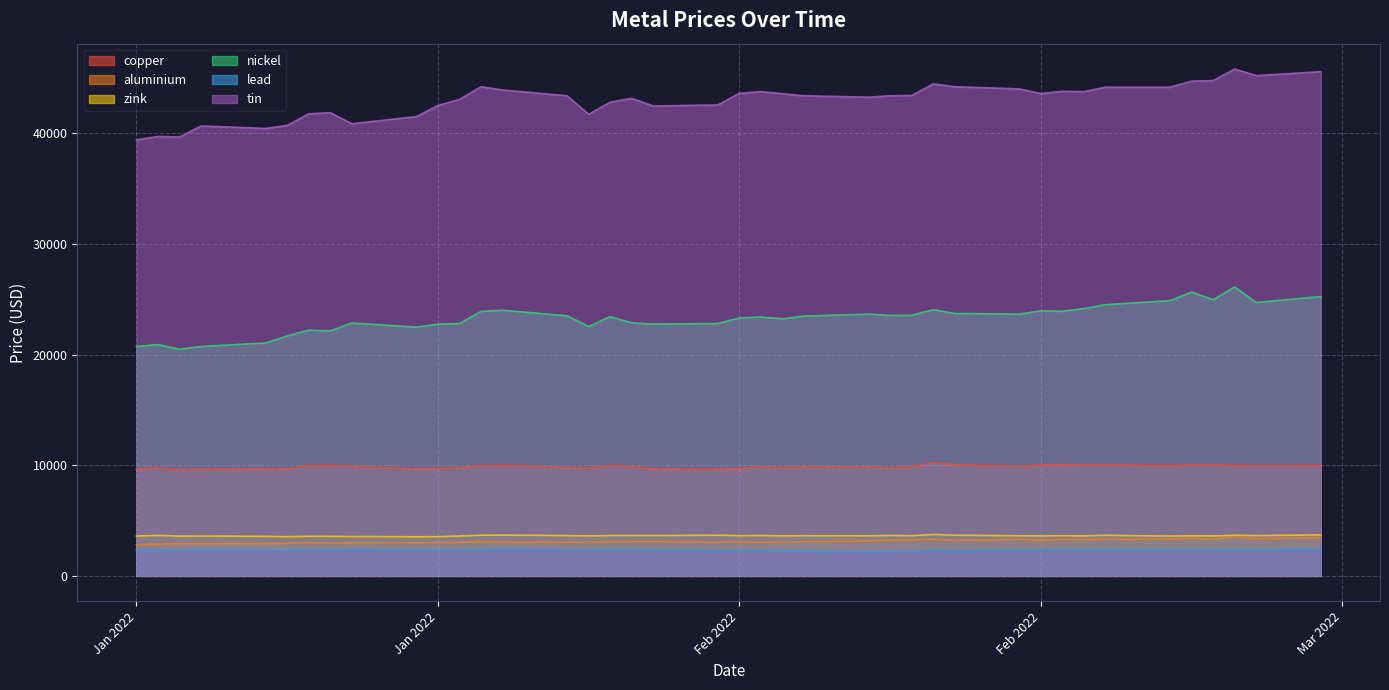

Reading left to right, extract all data points from this chart.

copper: 9660.0	9778.0	9565.0	9615.0	9665.0	9662.0	9945.0	9972.0	9900.0	9674.5	9707.0	9801.0	9925.0	9970.0	9800.0	9744.0	9965.0	9872.0	9678.0	9620.0	9701.0	9880.0	9785.0	9875.0	9850.0	9760.0	9881.0	10220.5	10040.0	9882.0	10020.0	10045.5	10010.0	10015.0	9960.0	10020.0	10005.0	9983.0	9920.0	9974.0
aluminium: 2815.5	2866.0	2912.5	2919.5	2923.0	2950.0	3003.0	2960.0	2977.5	3009.0	3006.0	3036.0	3109.5	3079.5	3044.5	3064.0	3093.0	3107.0	3110.0	3076.0	3072.0	3043.0	3058.5	3087.0	3148.0	3245.0	3248.0	3313.0	3200.0	3306.0	3223.0	3282.0	3294.0	3314.0	3315.0	3420.0	3323.5	3519.0	3355.5	3450.0
zink: 3602.0	3660.0	3590.0	3602.5	3576.5	3540.0	3582.0	3575.0	3560.0	3535.0	3544.0	3602.0	3674.0	3686.0	3642.0	3615.0	3645.0	3649.0	3644.0	3675.0	3635.0	3650.0	3618.0	3635.0	3623.0	3653.0	3633.5	3738.0	3673.0	3631.0	3613.0	3634.0	3621.0	3668.5	3600.0	3628.0	3615.5	3670.0	3640.0	3705.0
nickel: 20730.0	20900.0	20480.0	20725.0	21045.0	21680.0	22200.0	22130.0	22850.0	22475.0	22740.0	22795.0	23900.0	24000.0	23500.0	22535.0	23425.0	22860.0	22750.0	22800.0	23300.0	23400.0	23225.0	23475.0	23650.0	23530.0	23550.0	24055.0	23705.0	23650.0	23950.0	23905.0	24150.0	24500.0	24870.0	25650.0	24950.0	26105.0	24700.0	25240.0
lead: 2327.0	2343.0	2291.0	2342.0	2303.0	2305.0	2344.5	2367.0	2383.0	2358.0	2357.0	2352.0	2370.0	2393.5	2372.0	2359.0	2366.0	2330.0	2302.0	2289.0	2250.0	2247.0	2229.0	2225.0	2199.0	2204.0	2234.0	2300.0	2289.0	2300.0	2310.0	2340.0	2351.0	2363.0	2343.5	2335.0	2347.5	2370.0	2359.0	2402.0
tin: 39400.0	39700.0	39650.0	40650.0	40425.0	40700.0	41750.0	41850.0	40850.0	41500.0	42500.0	43050.0	44195.0	43900.0	43375.0	41700.0	42800.0	43145.0	42450.0	42550.0	43600.0	43750.0	43560.0	43375.0	43250.0	43375.0	43400.0	44445.0	44195.0	44000.0	43575.0	43785.0	43750.0	44150.0	44150.0	44700.0	44750.0	45795.0	45200.0	45550.0